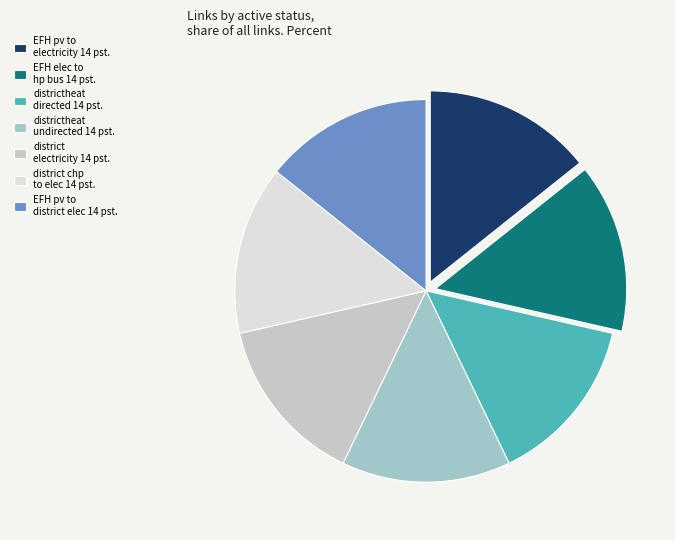

The EFH pv to electricity 14 pst. slice represents 2% of the pie. True or false?

False